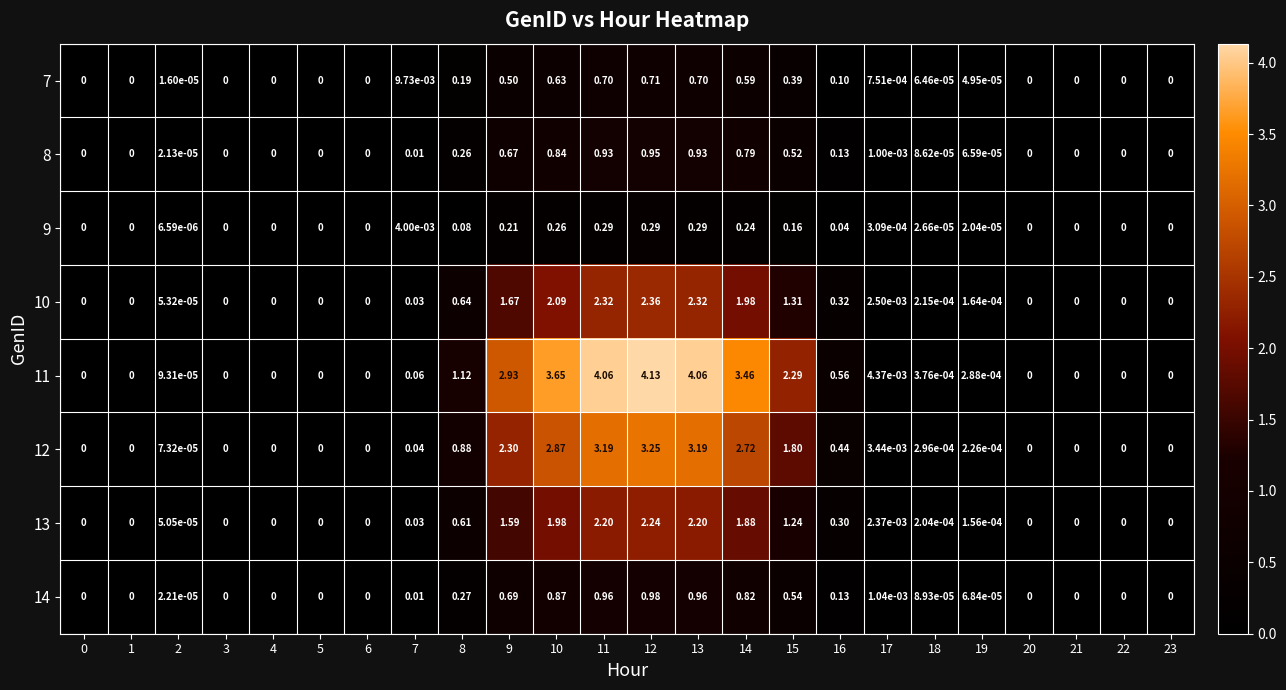

Is the value of 12 at 13 greater than the value of 14 at 0?

Yes